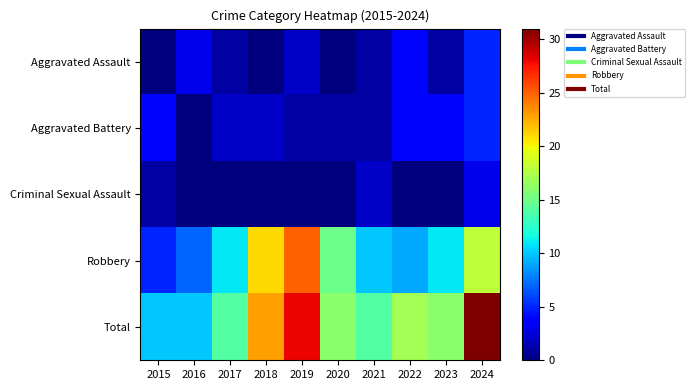

How many series are shown in this chart?

5